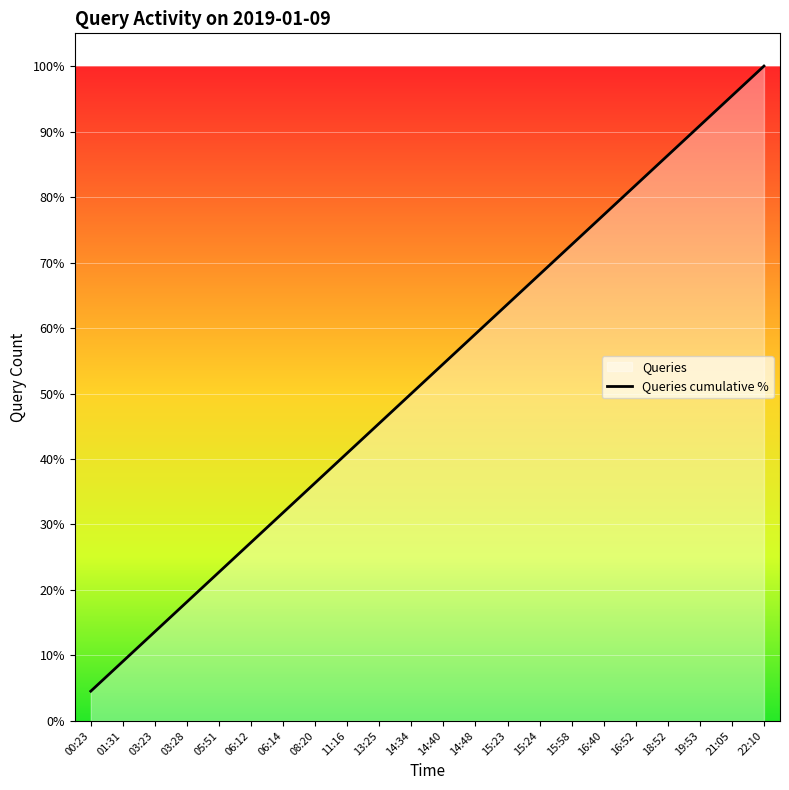

Read the value at 16:52.

81.8